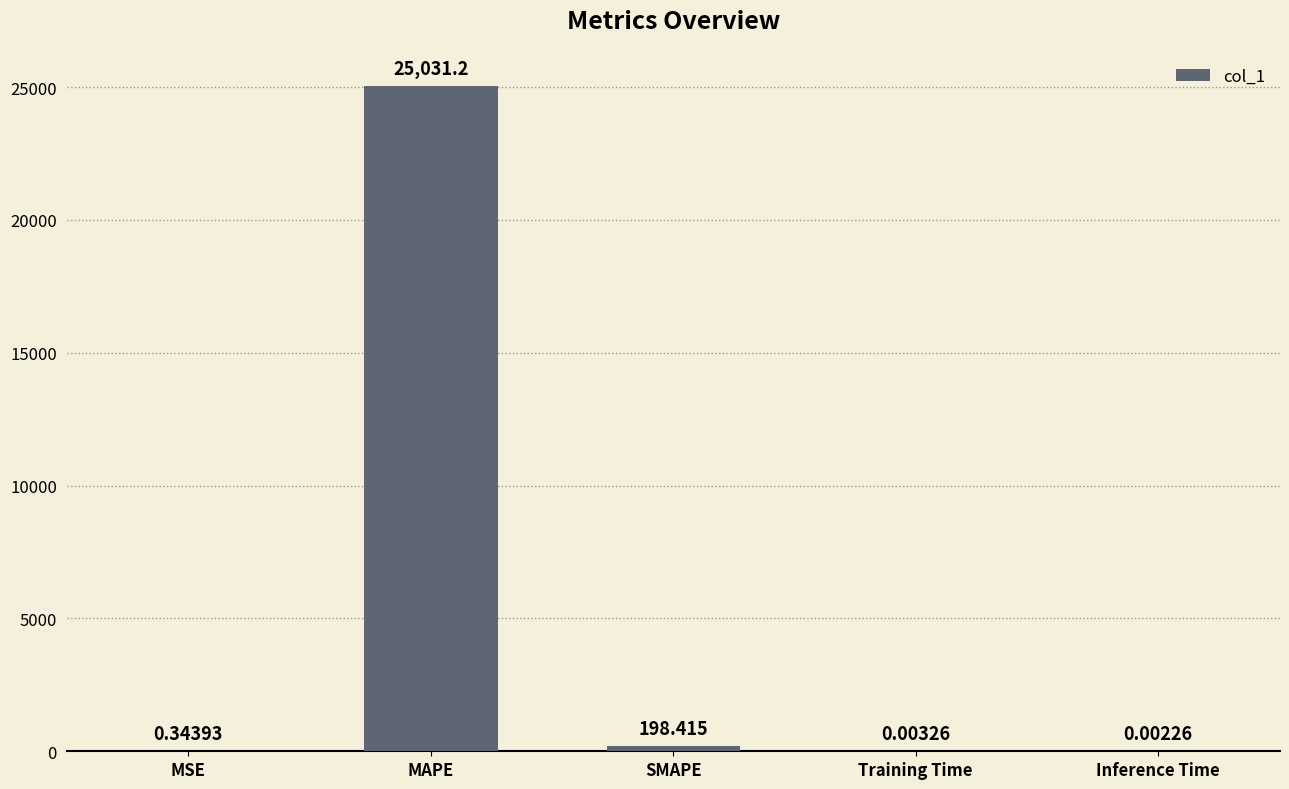

How many series are shown in this chart?

1